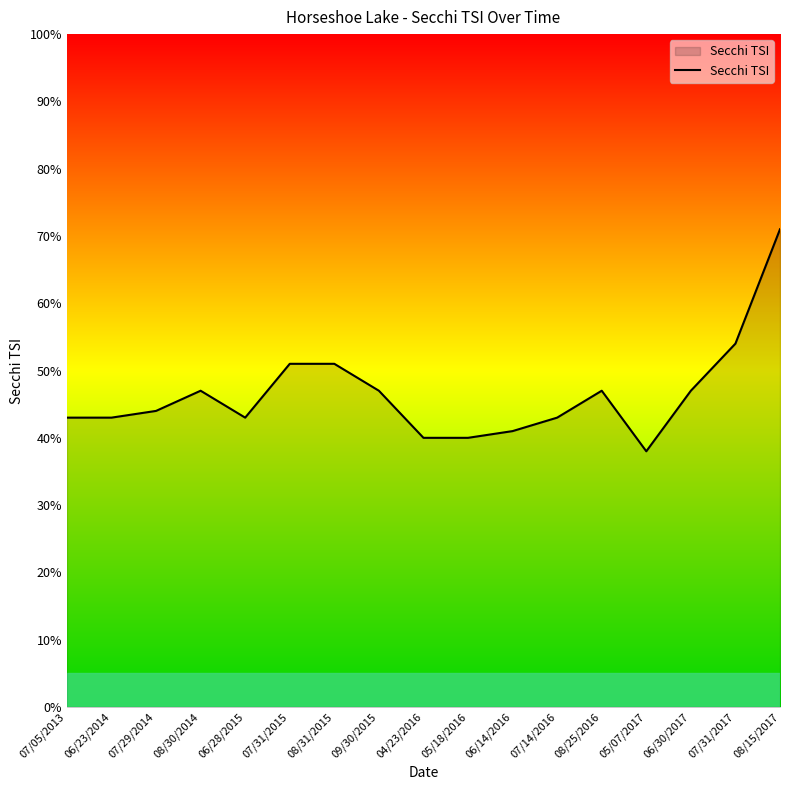

How many series are shown in this chart?

1